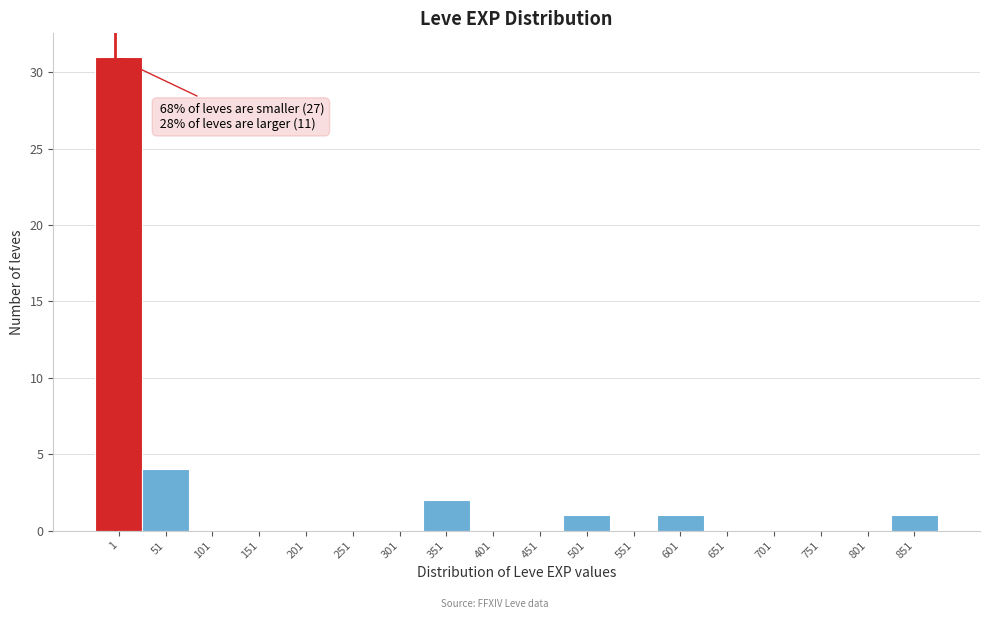

What is the maximum value shown in the chart?

31